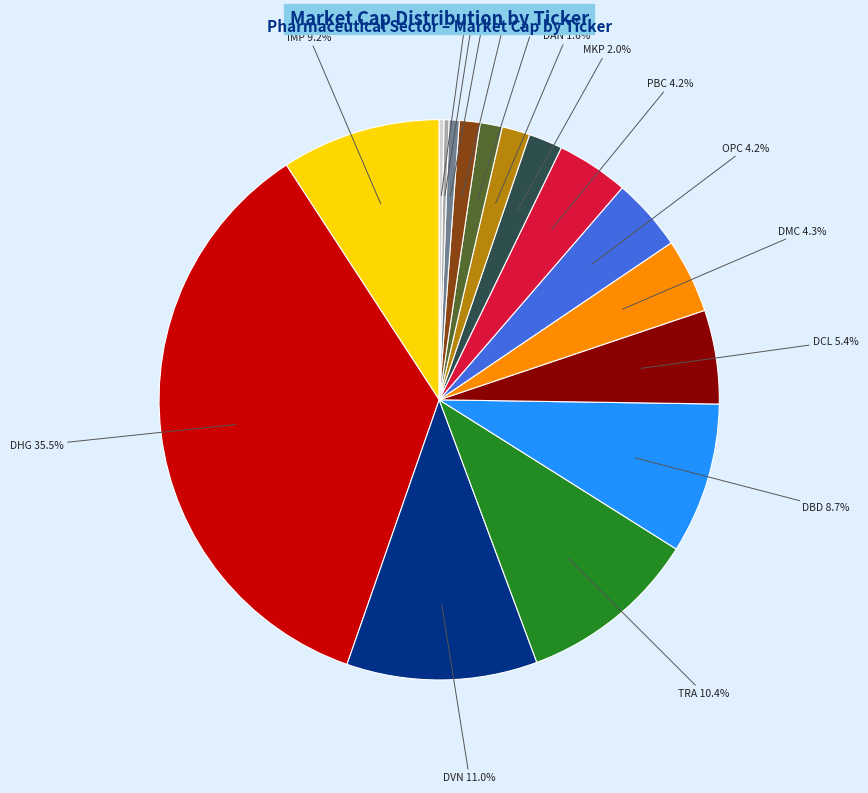

Which category has the biggest portion of the pie?

DHG